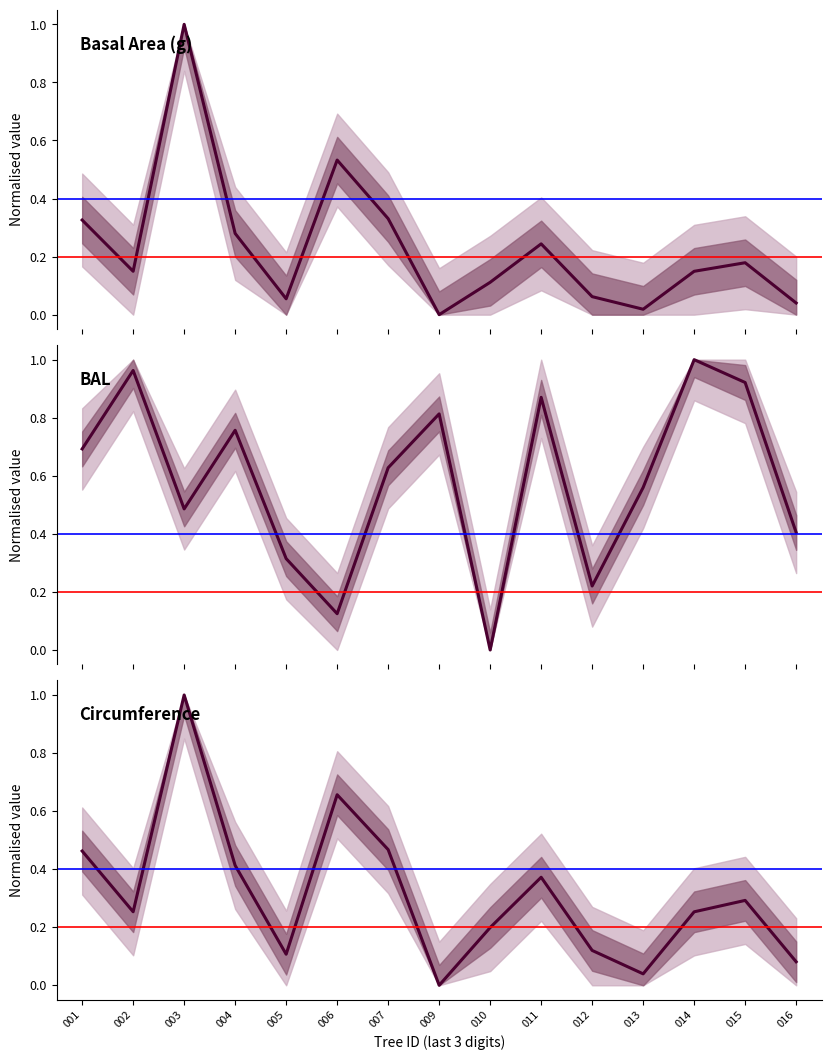

At which category is the sum across all series the highest?

003